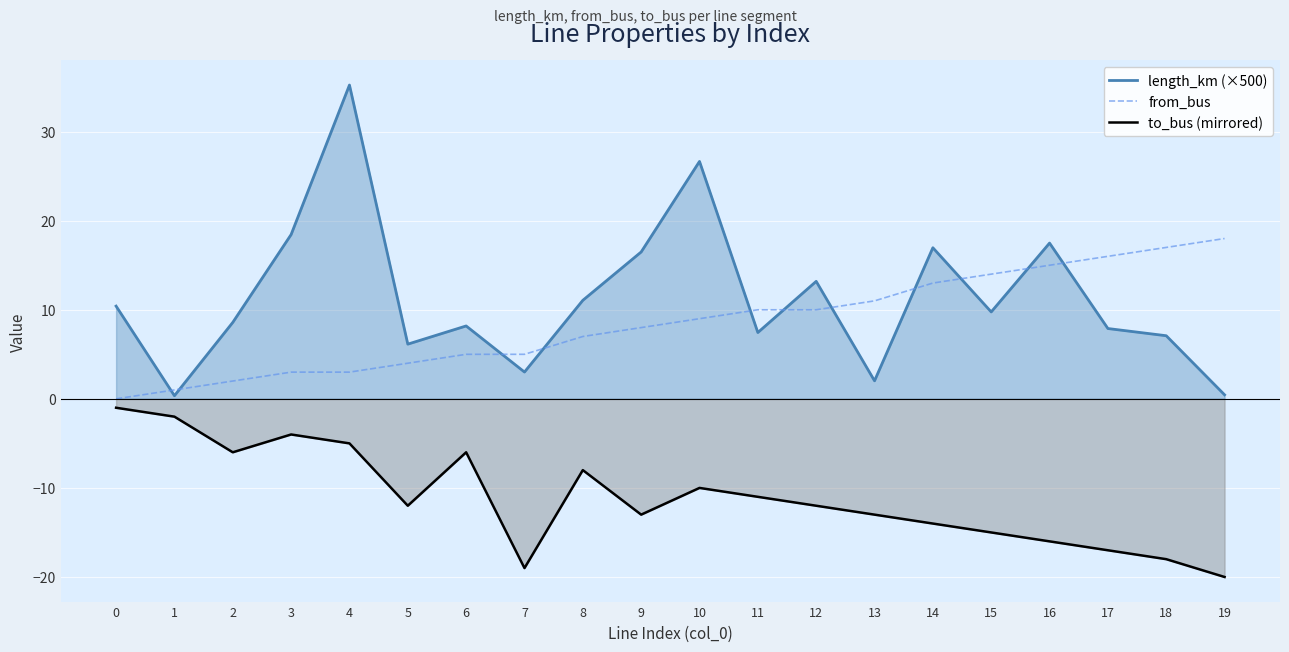

In length_km (×500), how many points are higher than both neighbors (excluding endpoints)?

6